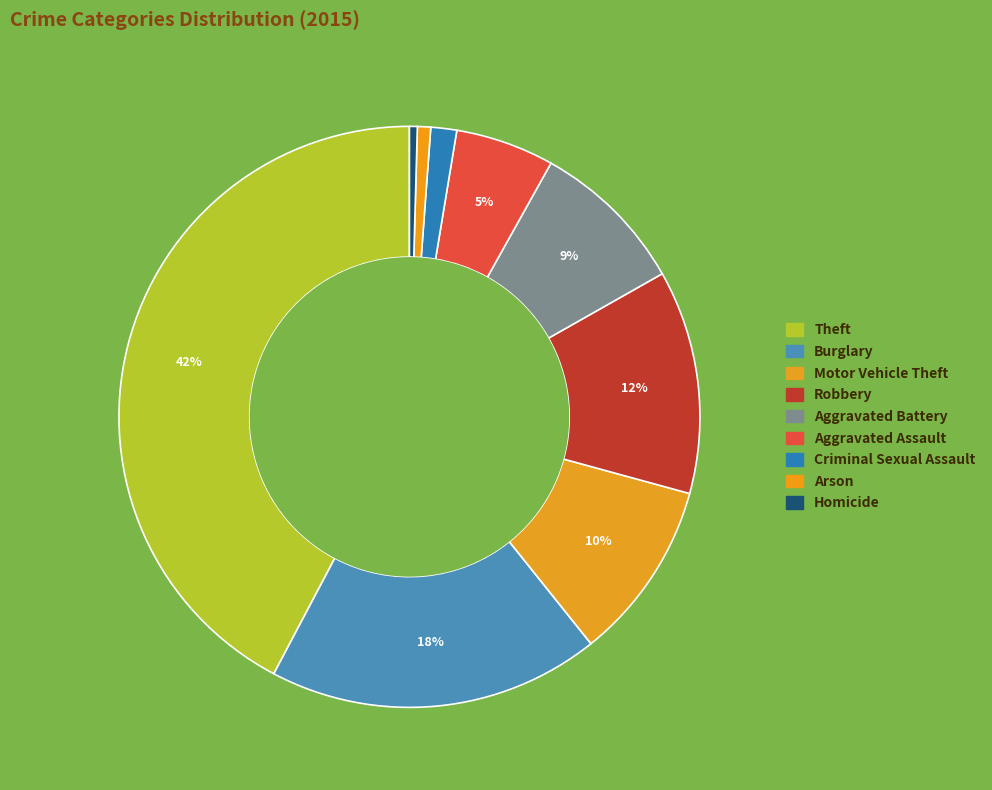

Count the number of slices in the pie.

9